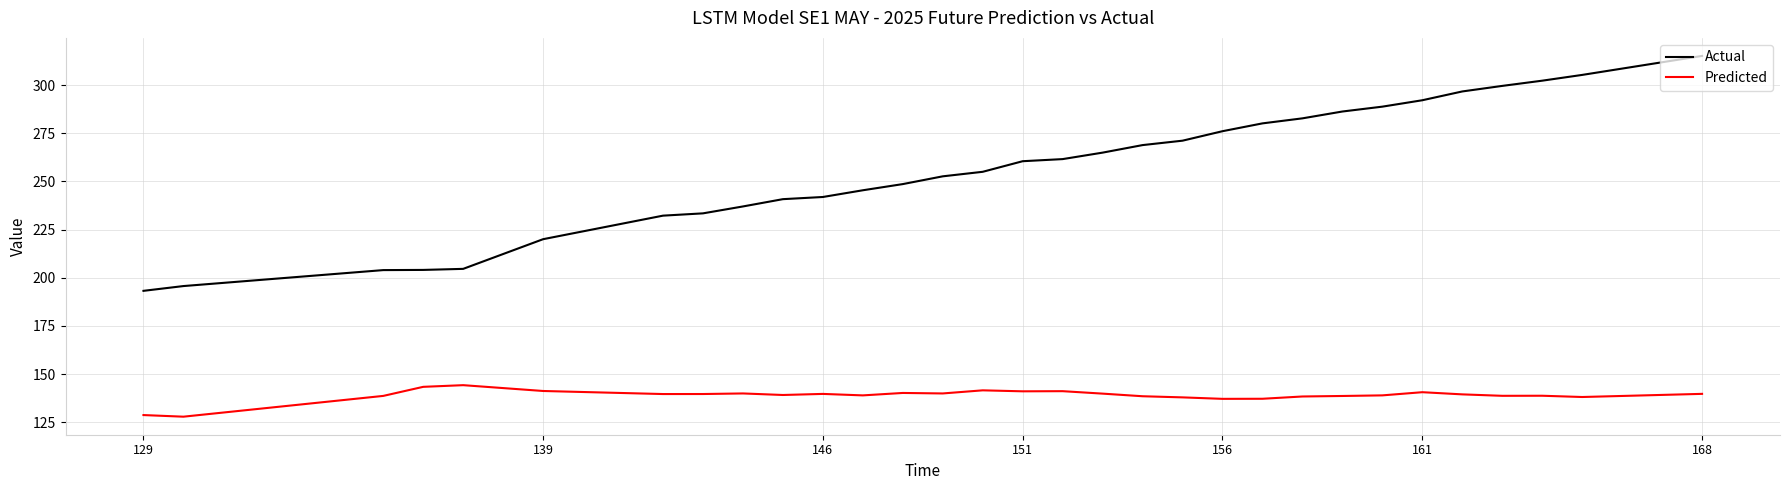

What are all the series names shown in the legend?

Actual, Predicted